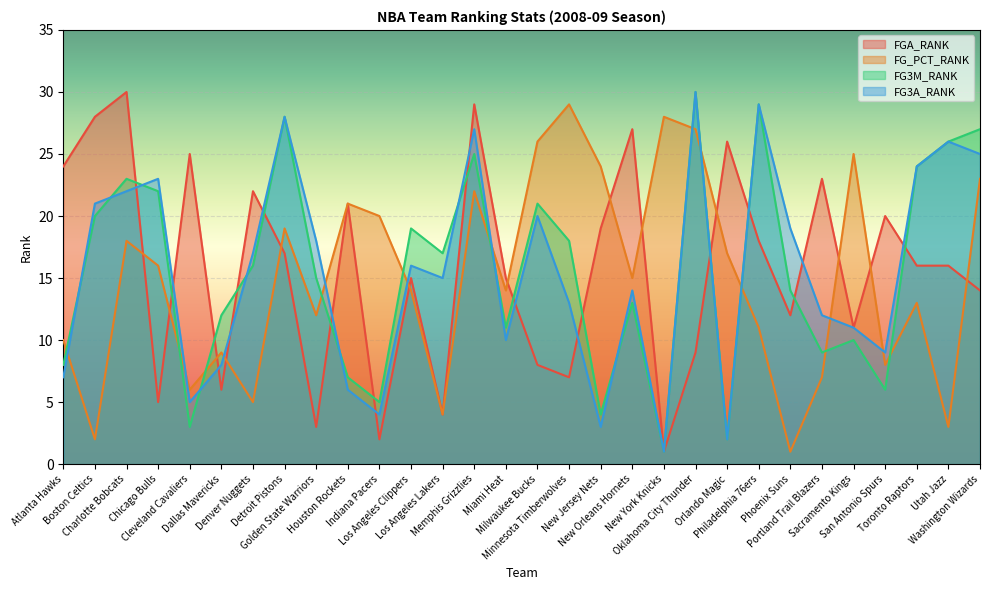

True or false: FG3A_RANK has a value of 5 at Cleveland Cavaliers.

True